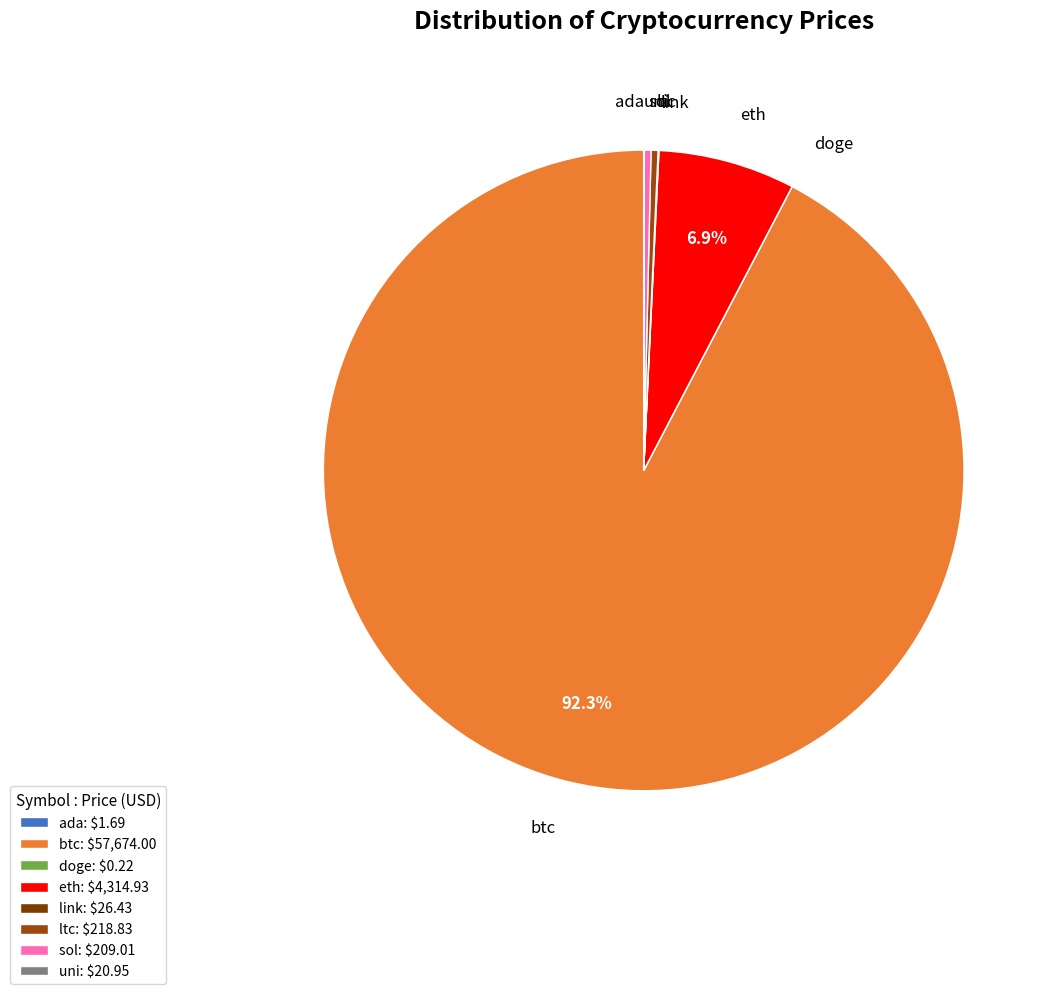

Count the number of slices in the pie.

8